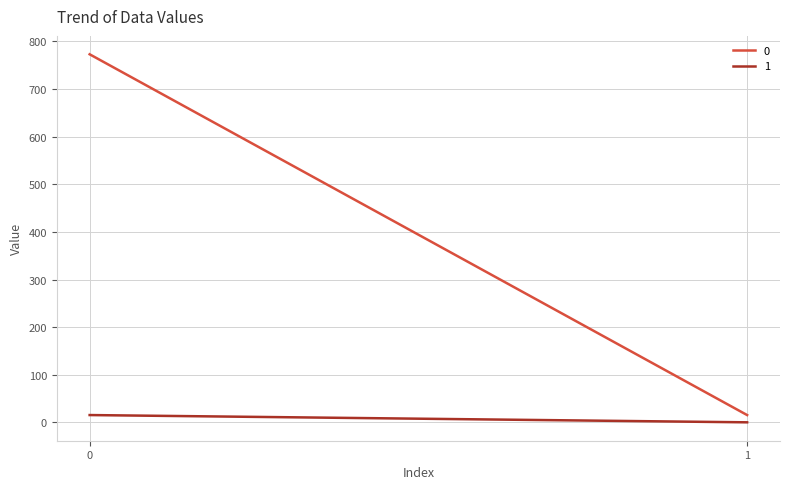

Reading left to right, extract all data points from this chart.

0: 773.0	15.6
1: 15.6	0.3